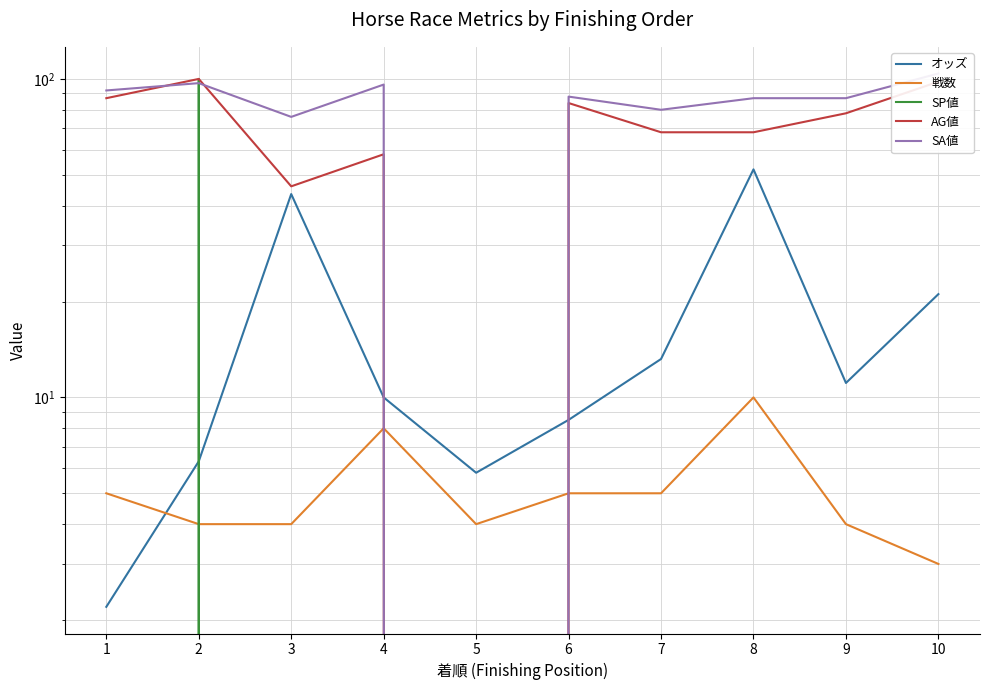

Which series changed the most between 4 and 10?

AG値